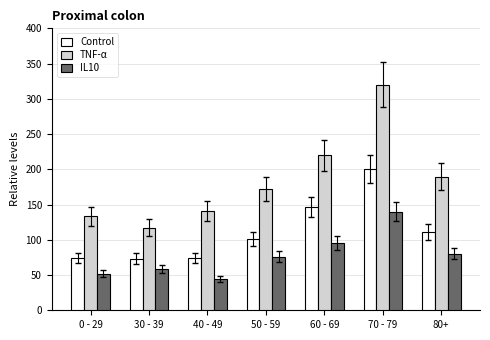

Is it true that TNF-α equals 320.0 at 70 - 79?

True